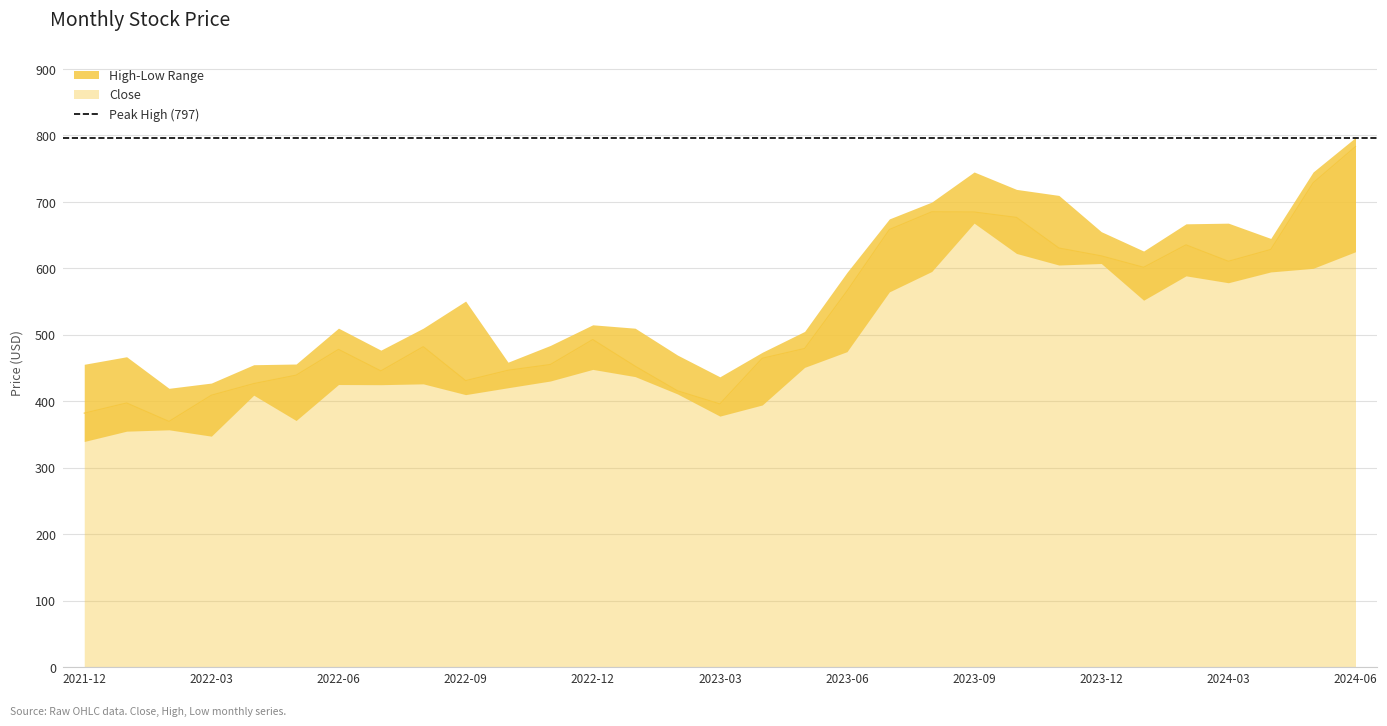

What is the difference between the maximum and second lowest values in the Close series?

401.1